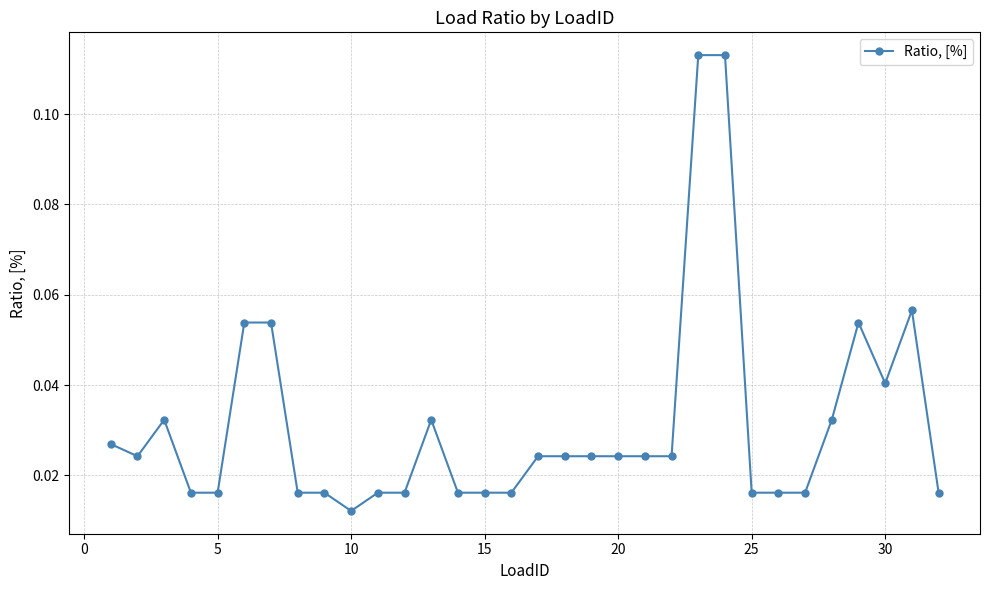

How many values are between 0 and 1?

32